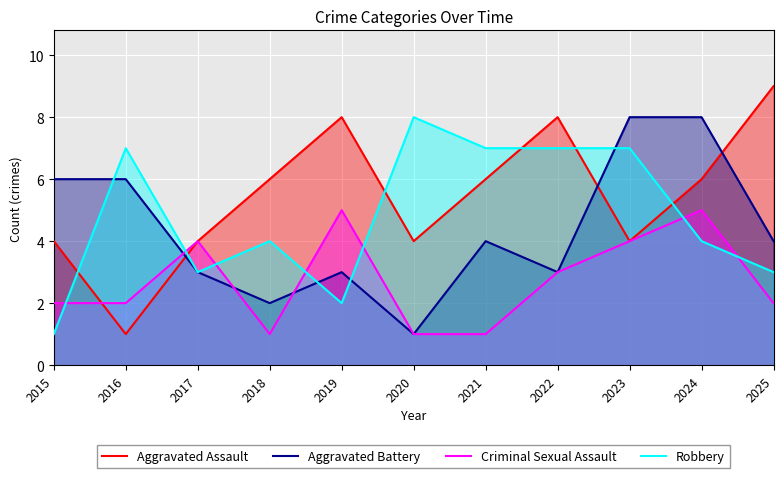

At which category does Aggravated Battery reach its first local peak?

2019